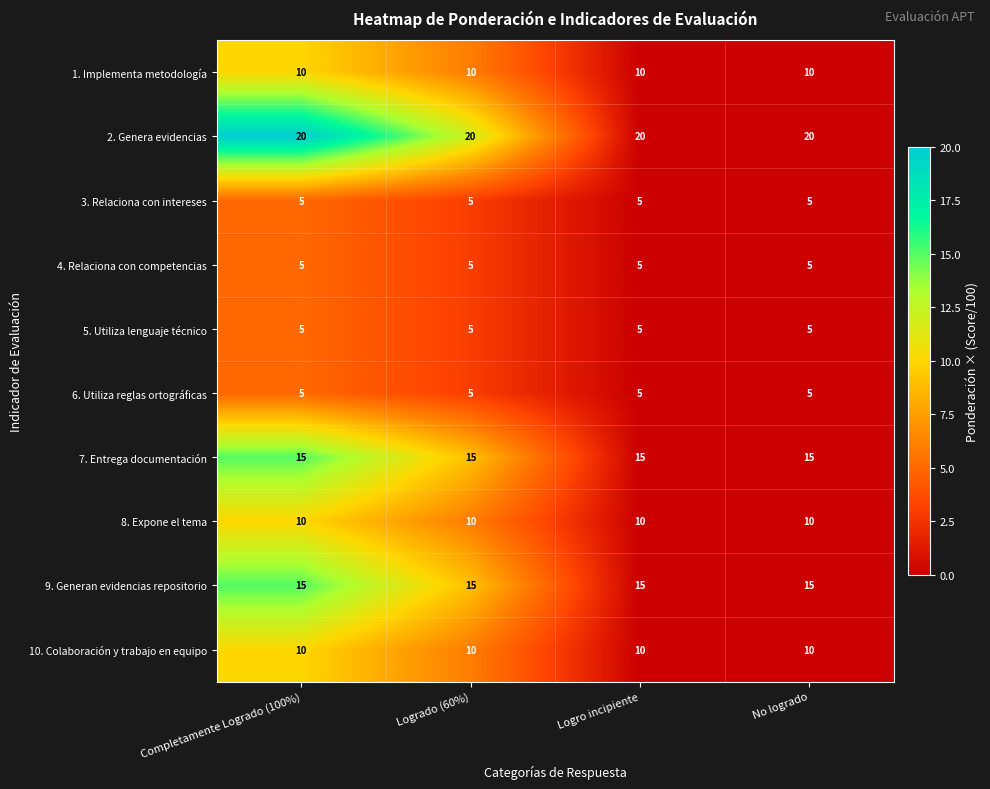

Is it true that 10. Colaboración y trabajo en equipo equals 7 at Completamente Logrado (100%)?

False